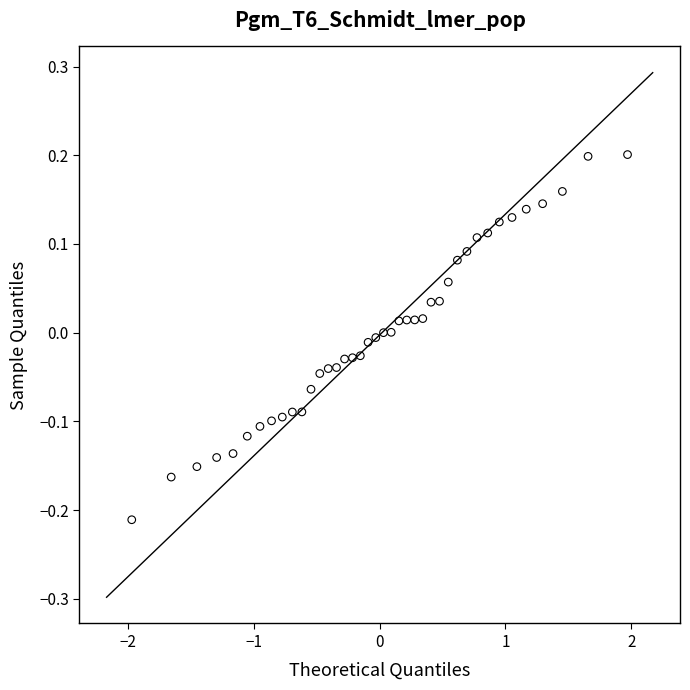

What is the range of Y values (max minus min)?

0.4